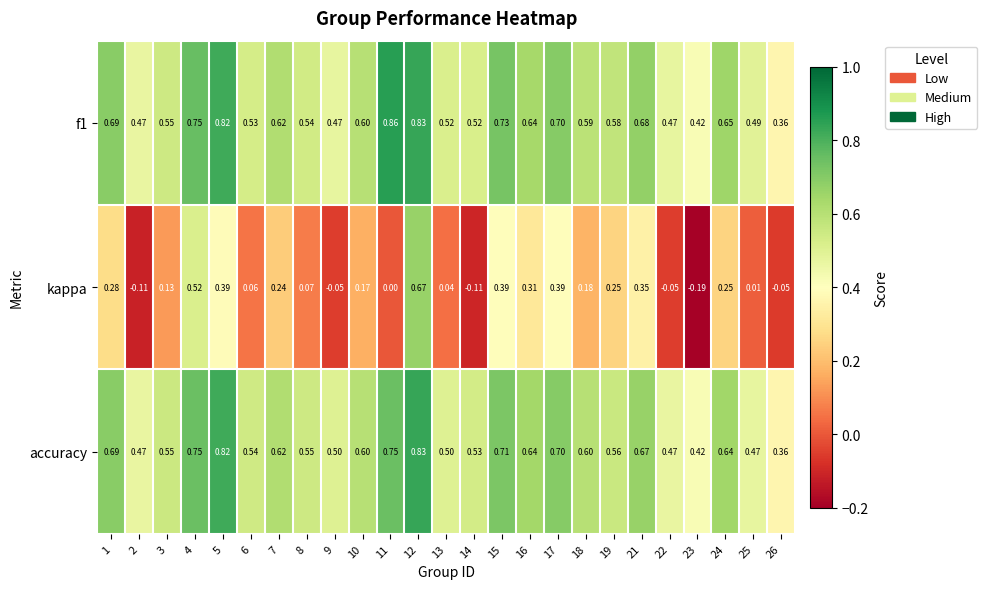

How many distinct data groups are displayed?

3